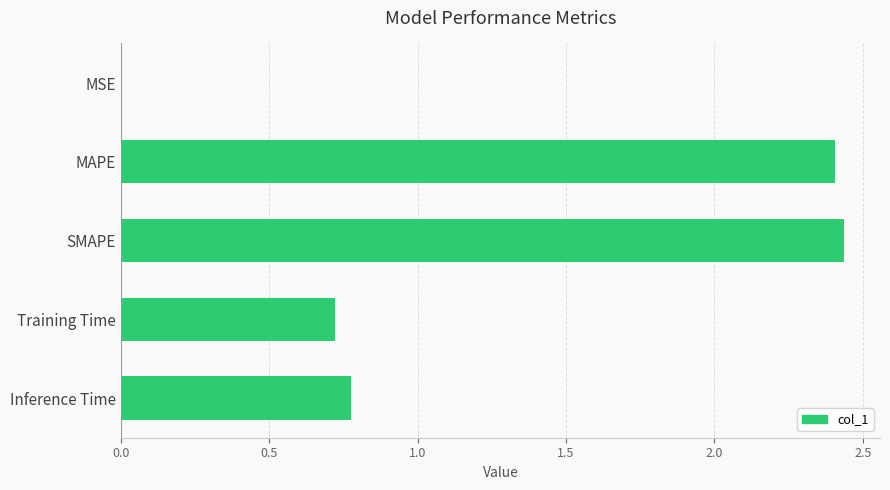

What is the sum of all values?

6.3